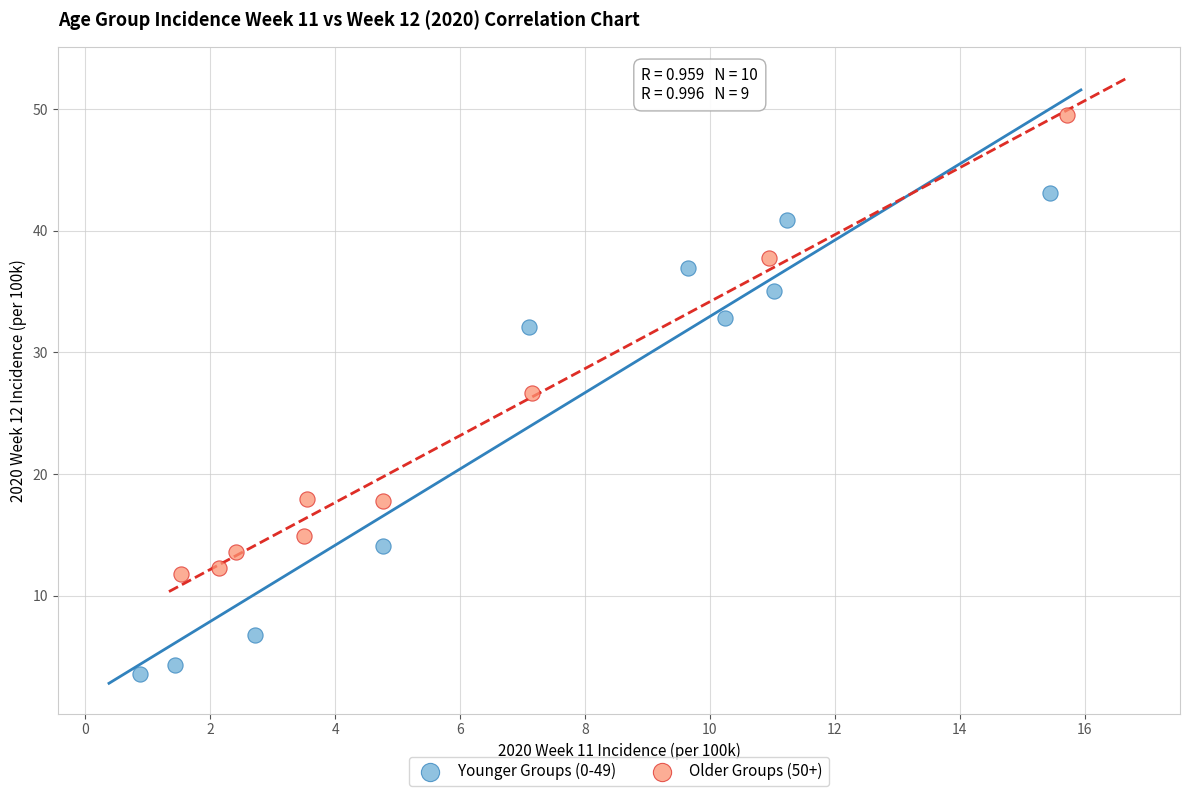

Which series has the widest spread of Y values?

Younger Groups (0-49)